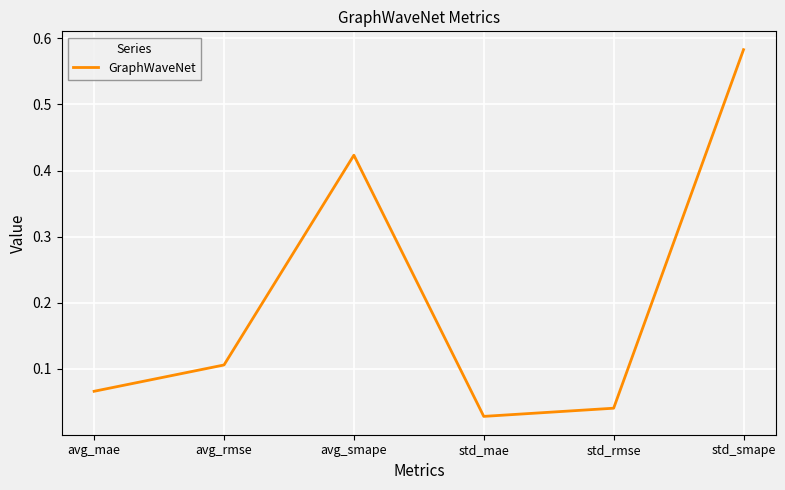

The chart shows a value of 0.1 at avg_rmse. True or false?

True